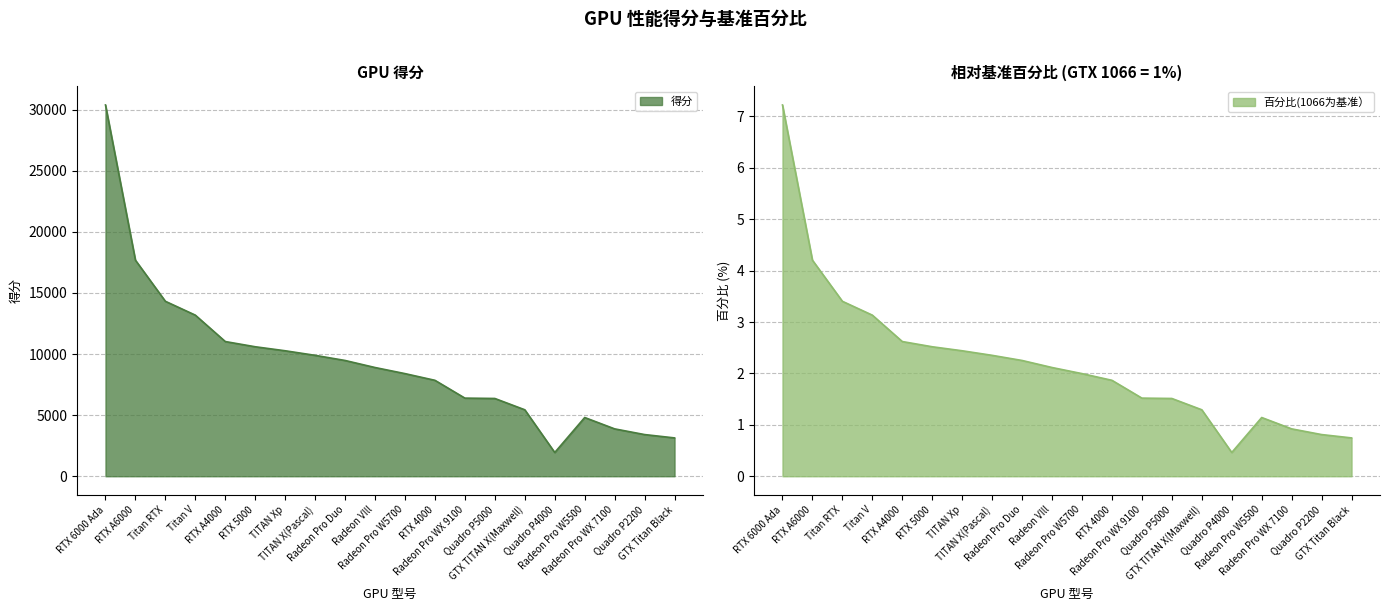

True or false: 得分 and 百分比(1066为基准） cross at least once.

False